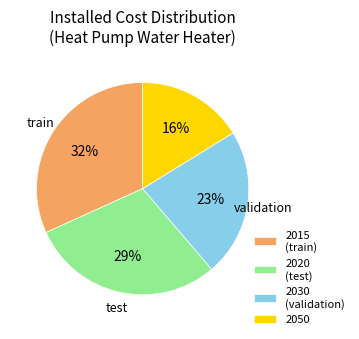

Which category has the biggest portion of the pie?

2015